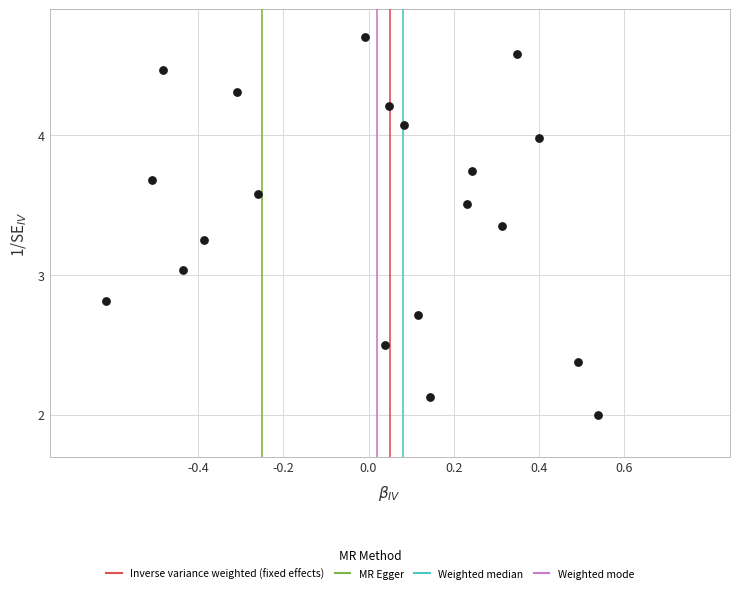

What is the range of X values (max minus min)?

1.2